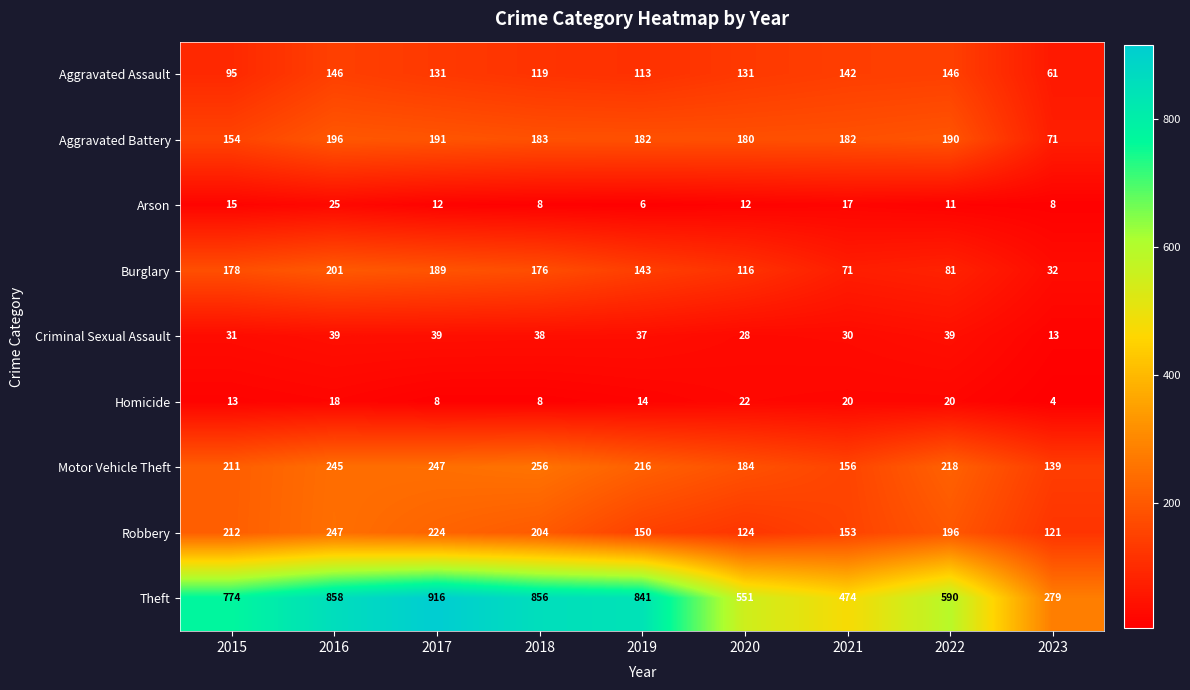

Which series changed the most between 2018 and 2020?

Theft